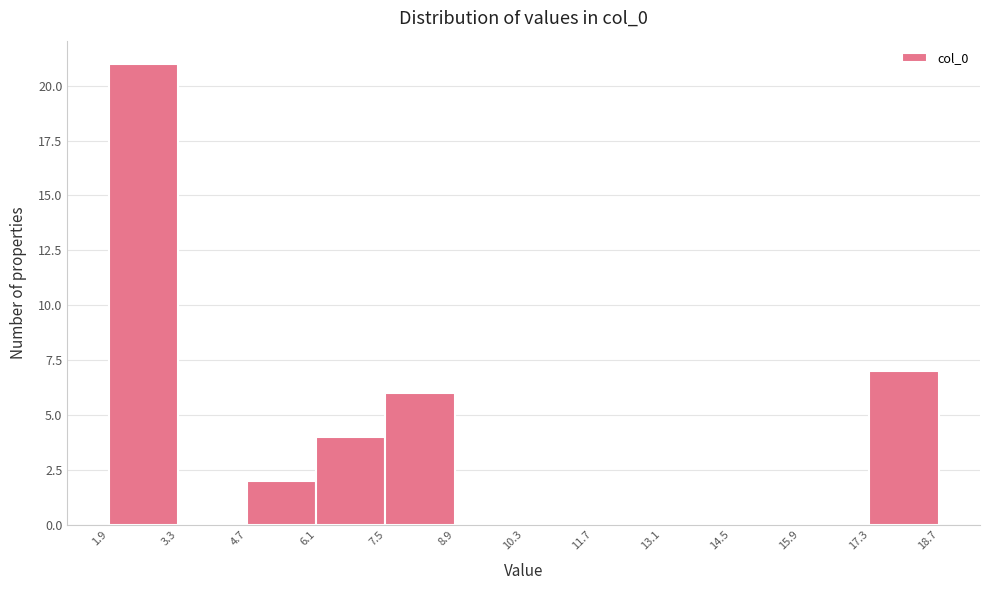

Over which range of the x-axis is the bar tallest?

1.9 to 3.3